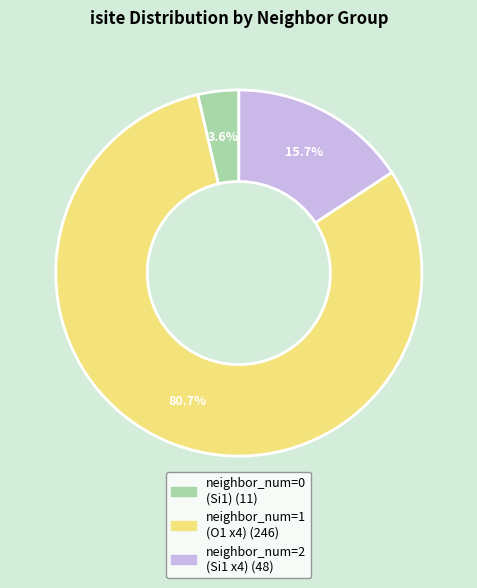

Is there any slice that represents more than half of the pie?

Yes